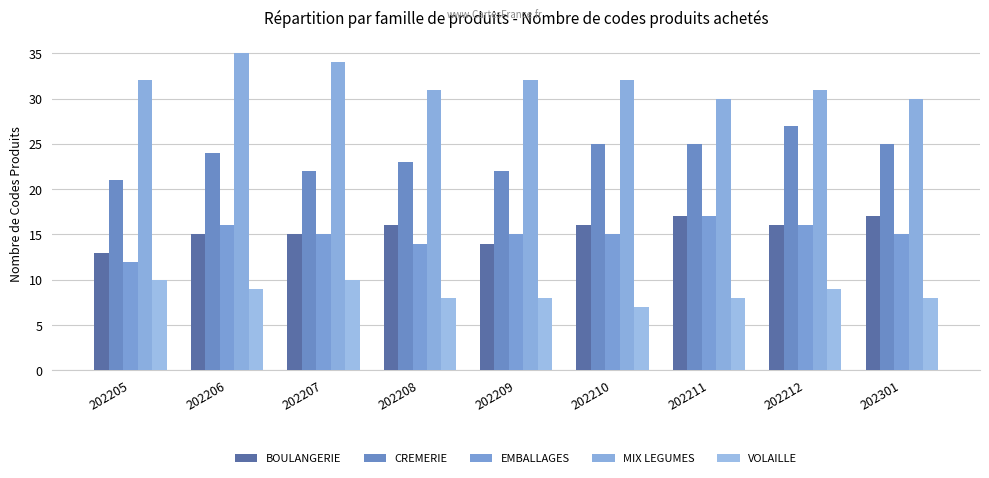

Which series has the largest range (max minus min)?

CREMERIE